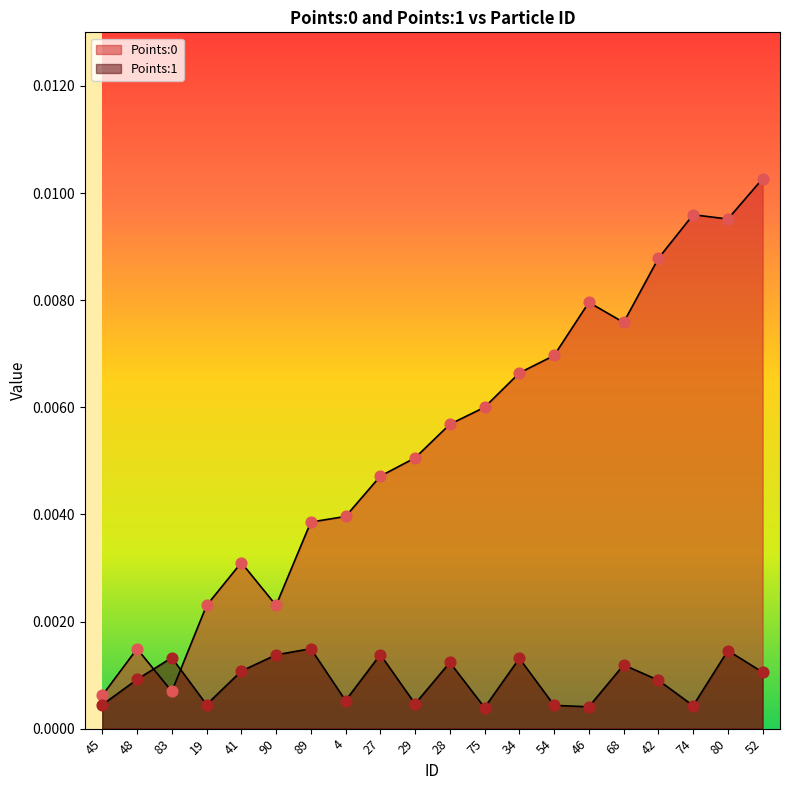

Which series contains the lowest Y value?

Points:1